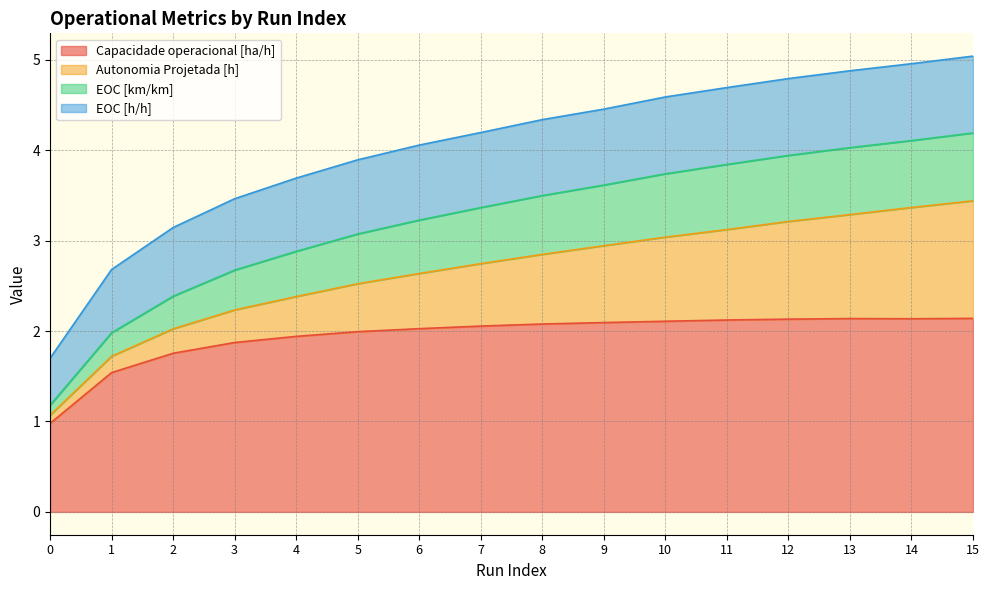

Does the chart display data point markers on the line(s)?

No